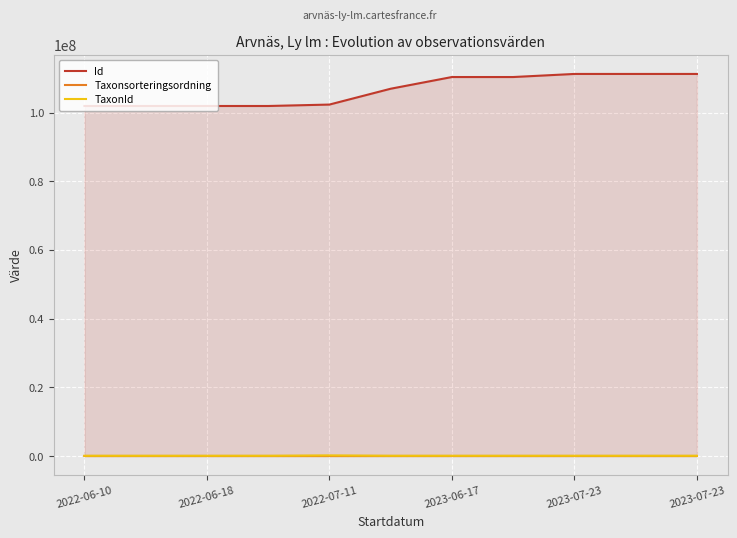

At 2022-07-11, list the series in order from smallest to largest.

Taxonsorteringsordning, TaxonId, Id